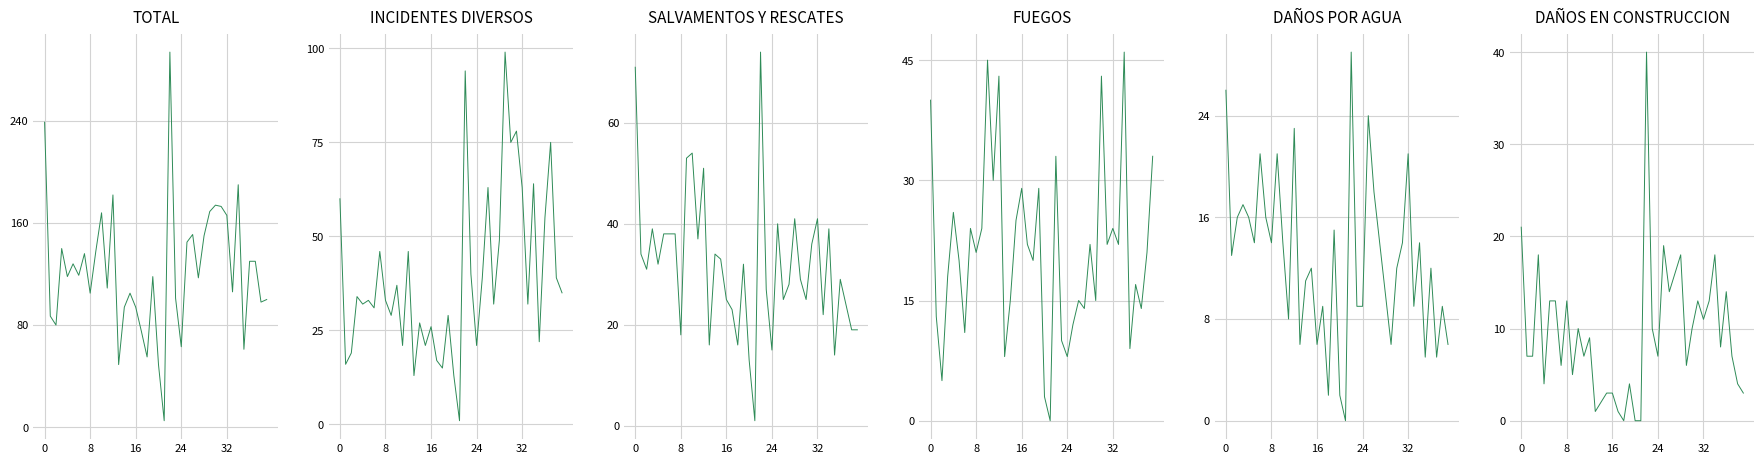

What is the difference between the highest and lowest values at 10?

158